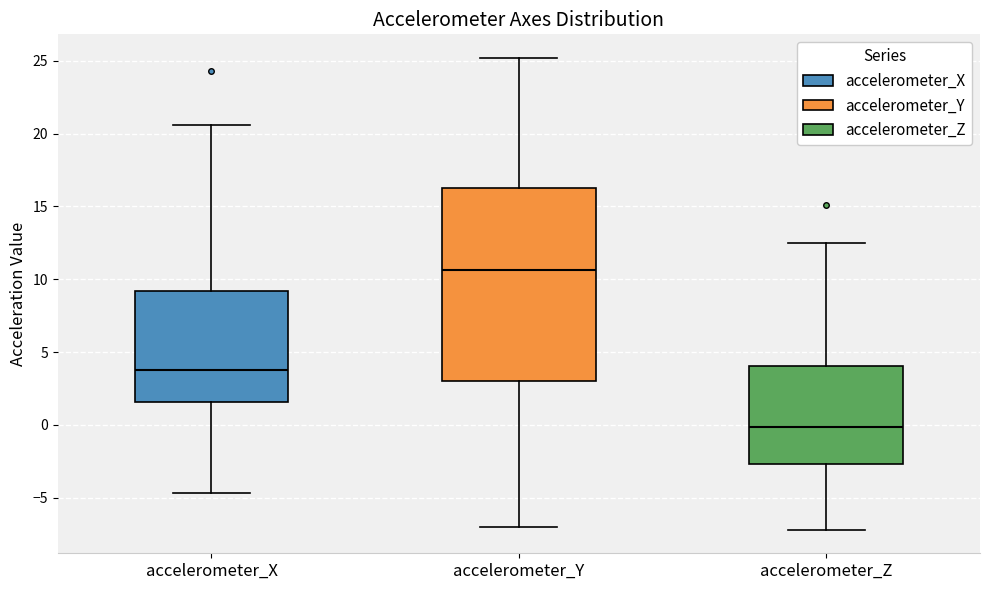

Which box is the tallest, from its lower edge to its upper edge?

accelerometer_Y